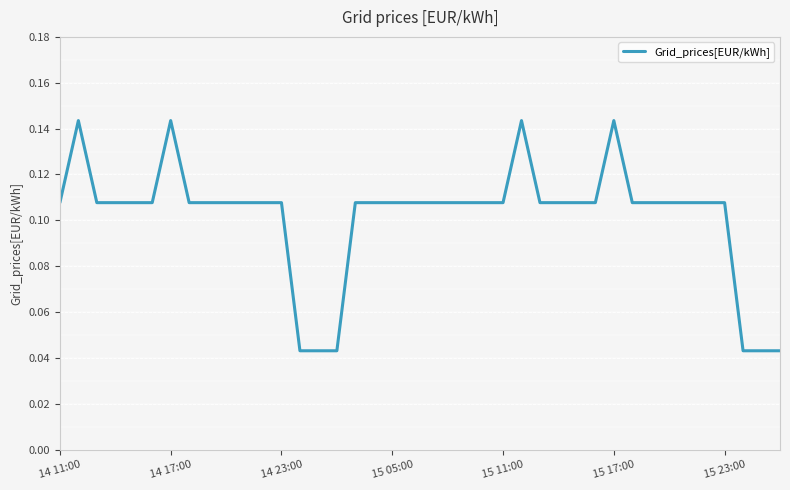

What is the difference between the maximum and minimum values?

0.1